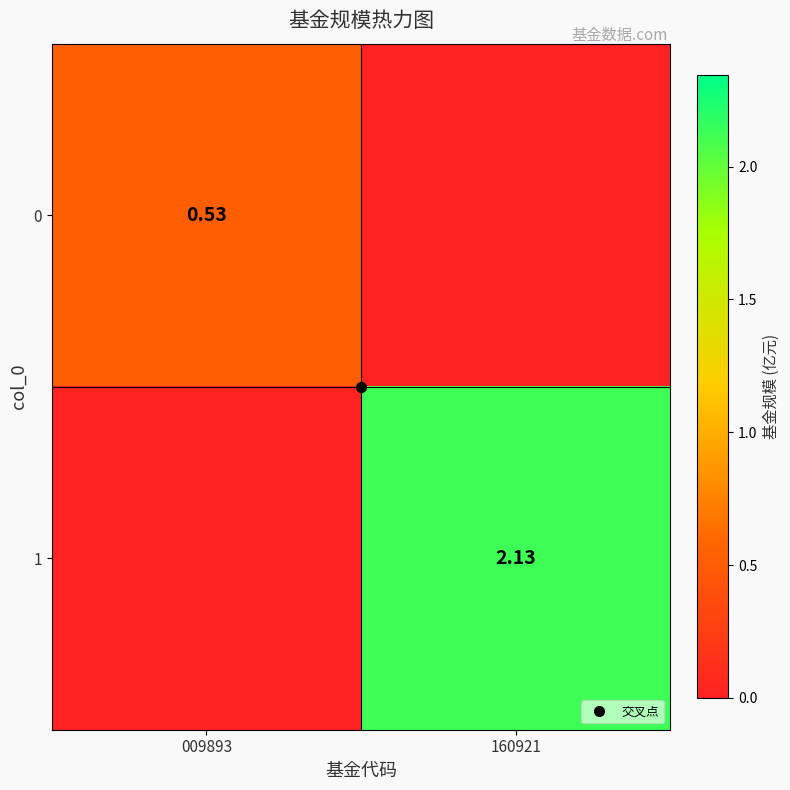

What is the difference between the maximum and minimum values in the 0 series?

0.5